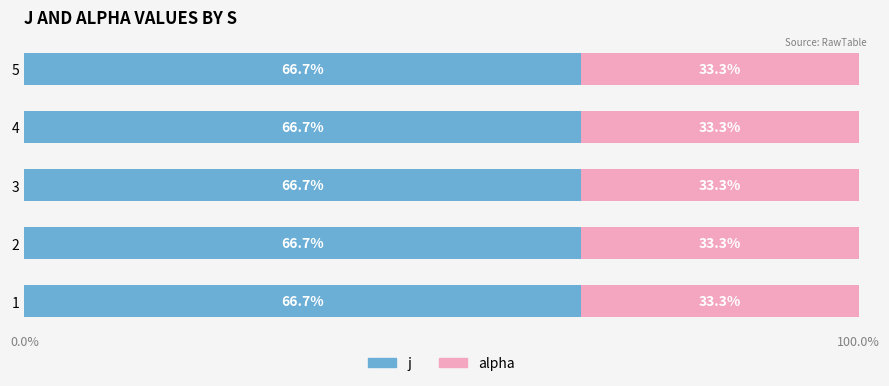

What is the lowest value of the j series?

66.7